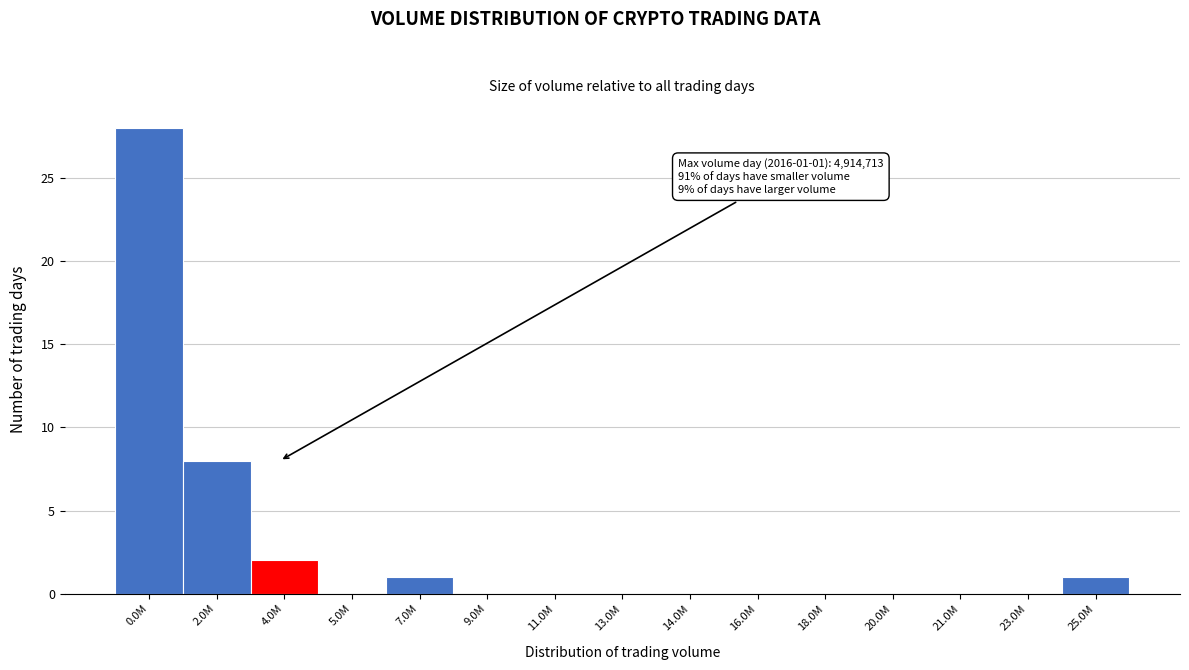

Reading left to right, transcribe all the data shown in this chart.

0.0M=28	2.0M=8	4.0M=2	5.0M=0	7.0M=1	9.0M=0	11.0M=0	13.0M=0	14.0M=0	16.0M=0	18.0M=0	20.0M=0	21.0M=0	23.0M=0	25.0M=1